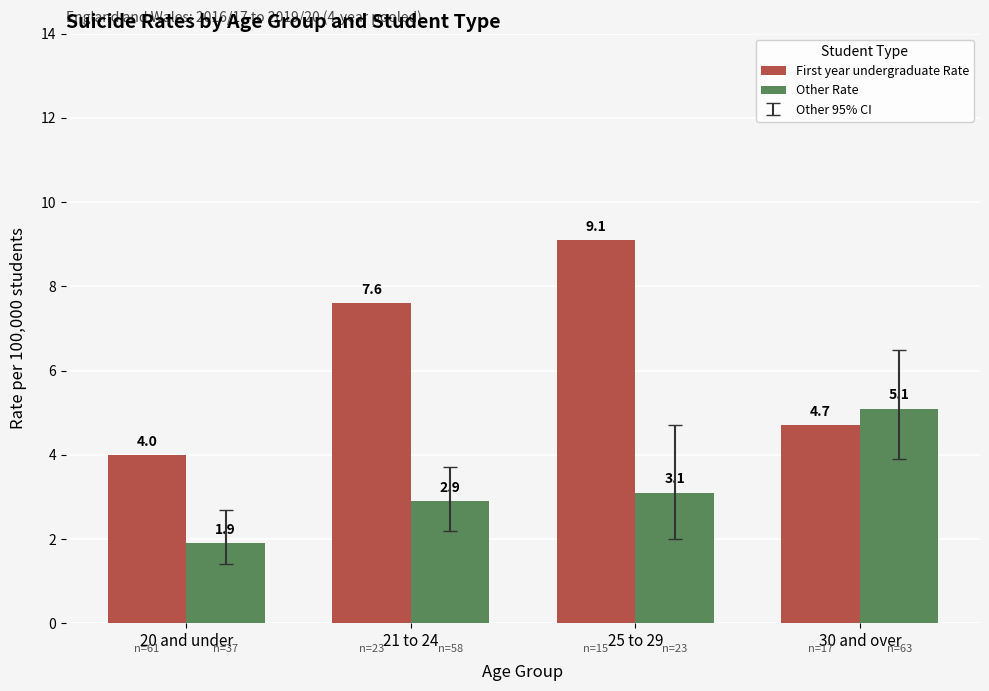

Is it true that First year undergraduate Rate equals 6.8 at 30 and over?

False